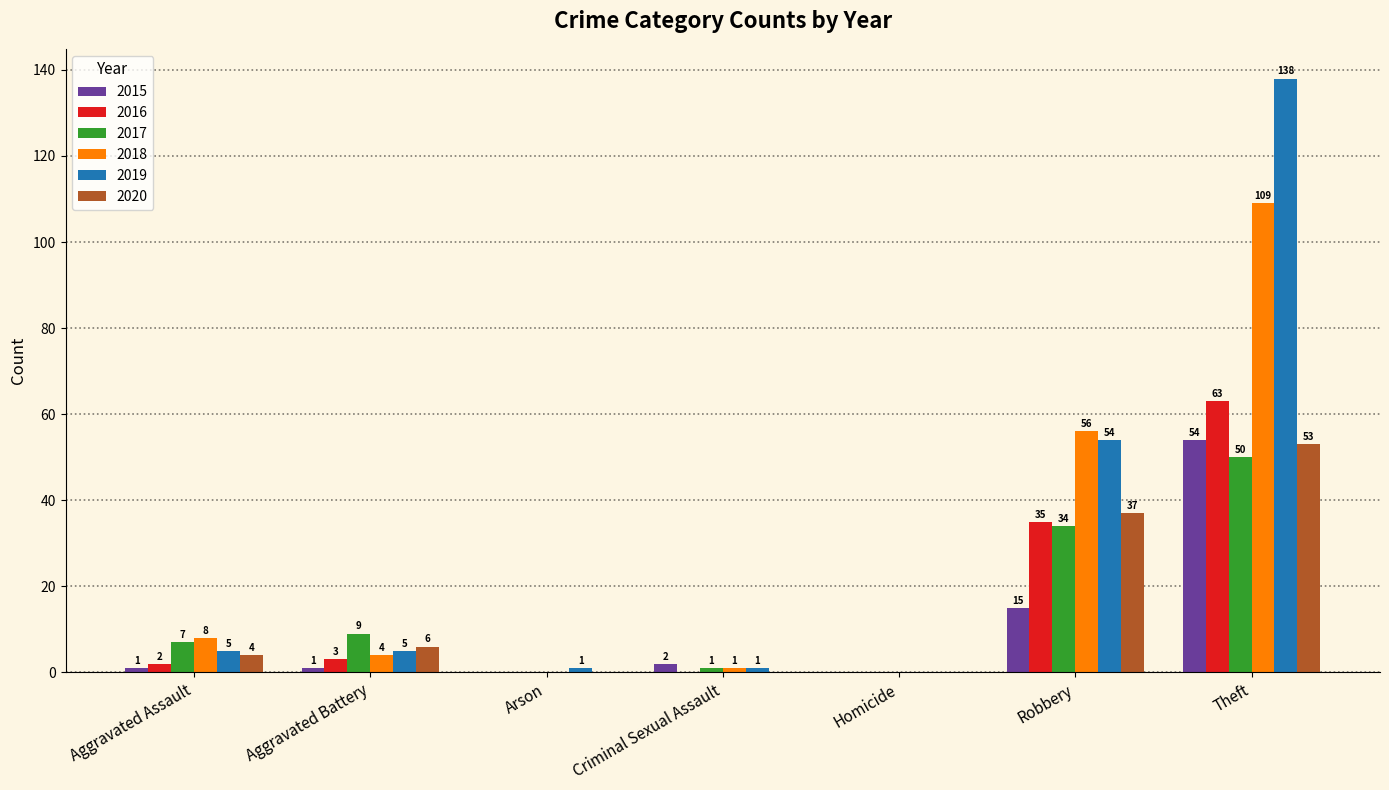

Reading right to left, extract all data points from this chart.

2015: Theft=54	Robbery=15	Homicide=0	Criminal Sexual Assault=2	Arson=0	Aggravated Battery=1	Aggravated Assault=1
2016: Theft=63	Robbery=35	Homicide=0	Criminal Sexual Assault=0	Arson=0	Aggravated Battery=3	Aggravated Assault=2
2017: Theft=50	Robbery=34	Homicide=0	Criminal Sexual Assault=1	Arson=0	Aggravated Battery=9	Aggravated Assault=7
2018: Theft=109	Robbery=56	Homicide=0	Criminal Sexual Assault=1	Arson=0	Aggravated Battery=4	Aggravated Assault=8
2019: Theft=138	Robbery=54	Homicide=0	Criminal Sexual Assault=1	Arson=1	Aggravated Battery=5	Aggravated Assault=5
2020: Theft=53	Robbery=37	Homicide=0	Criminal Sexual Assault=0	Arson=0	Aggravated Battery=6	Aggravated Assault=4